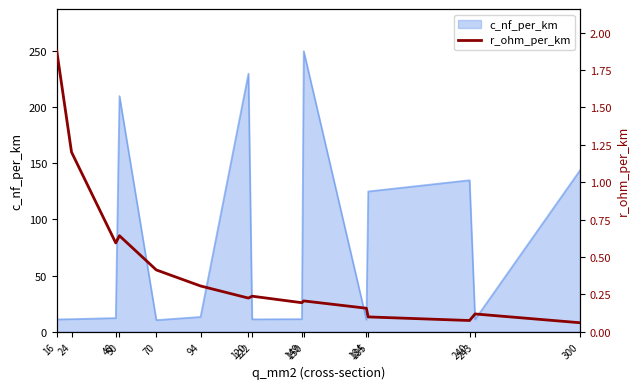

What is the value of the 2nd point from the left?

1.2